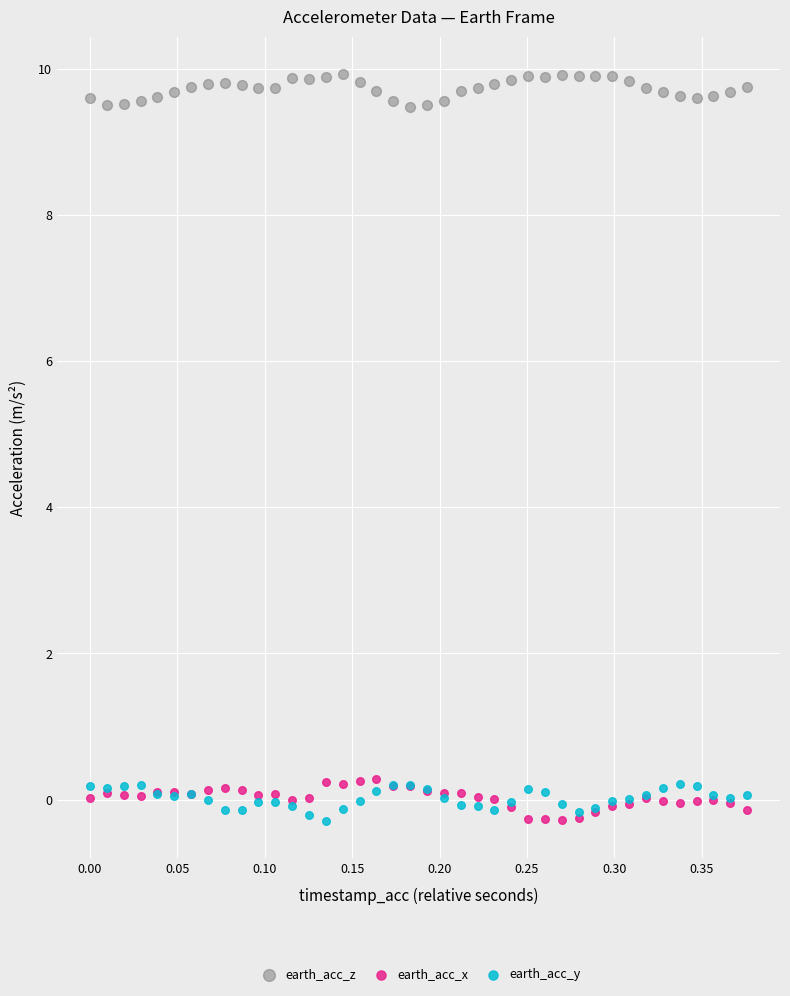

What is the X range (max minus min) for the scatter plot?

0.4